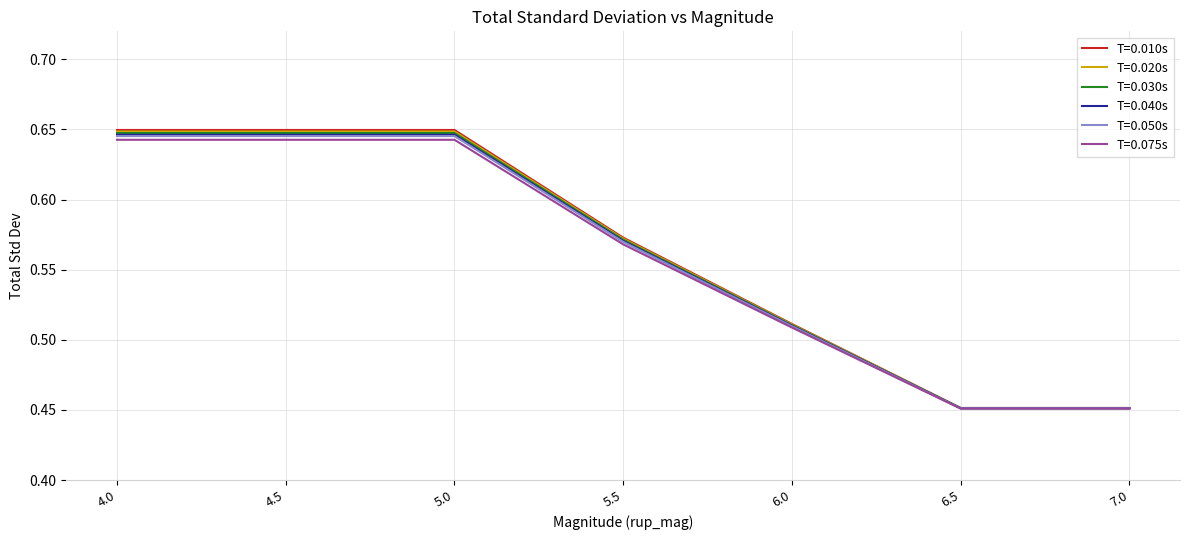

What position from the right is 6.0?

3